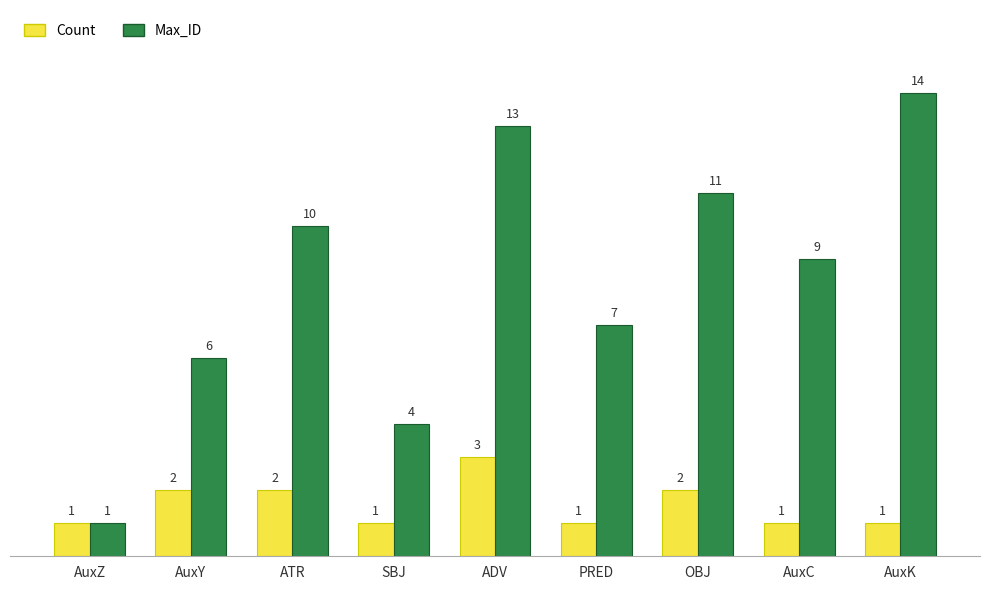

What are all the series names shown in the legend?

Count, Max_ID